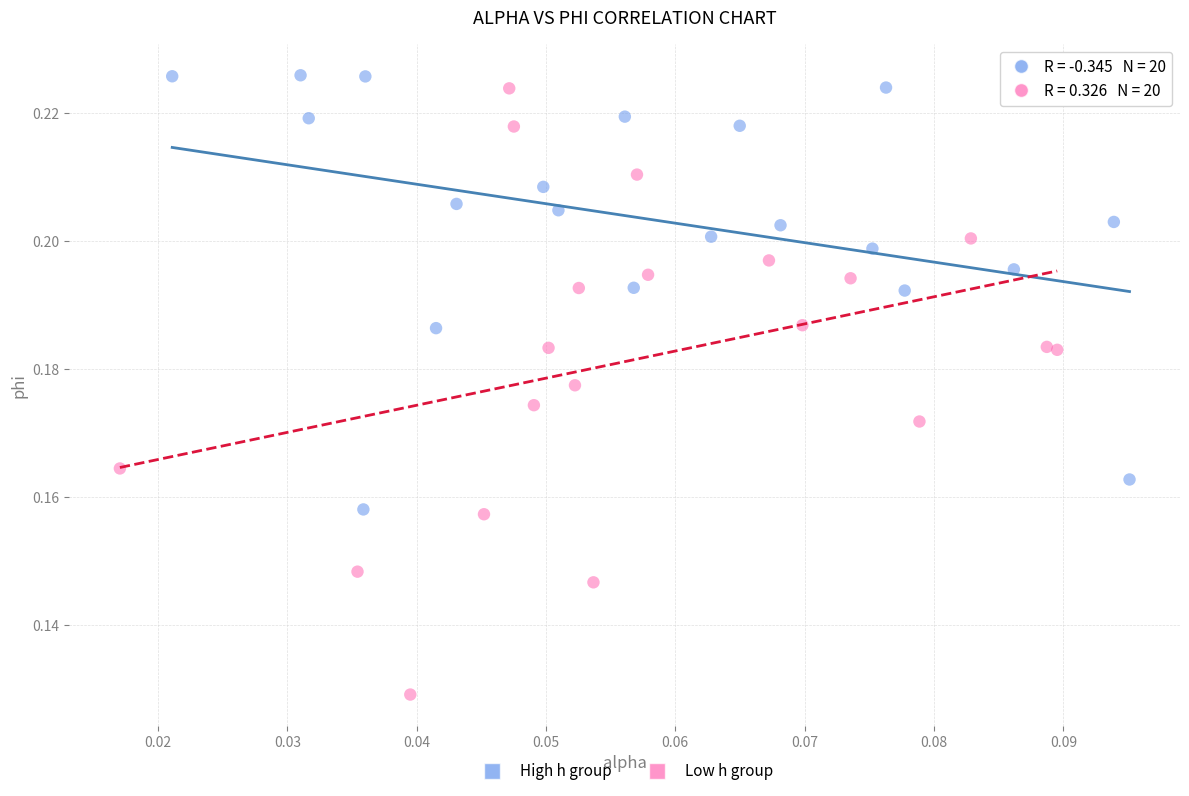

Which series reaches the maximum Y coordinate?

High h group